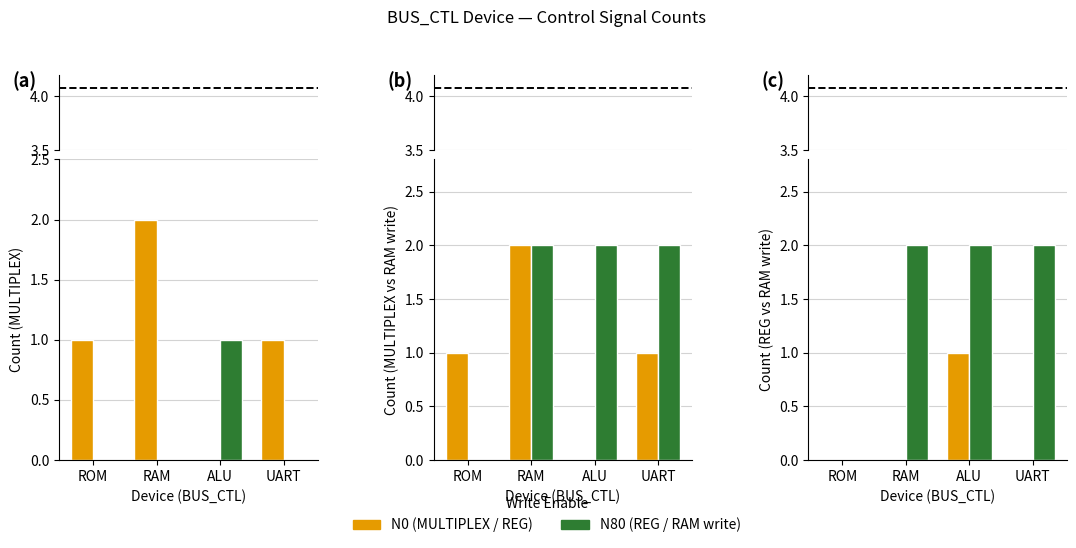

What is the total value across all series at ALU?

3